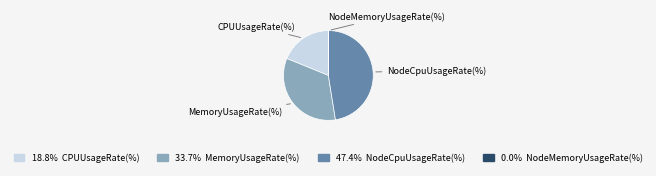

Does any single category account for the majority?

No